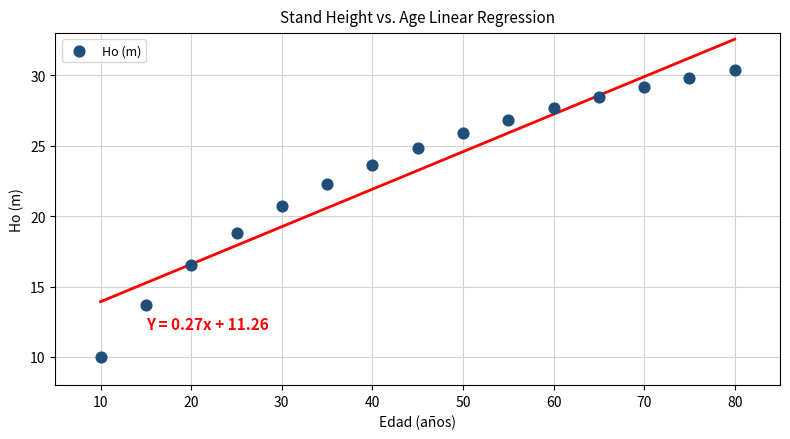

What is the range of X values (max minus min)?

70.0